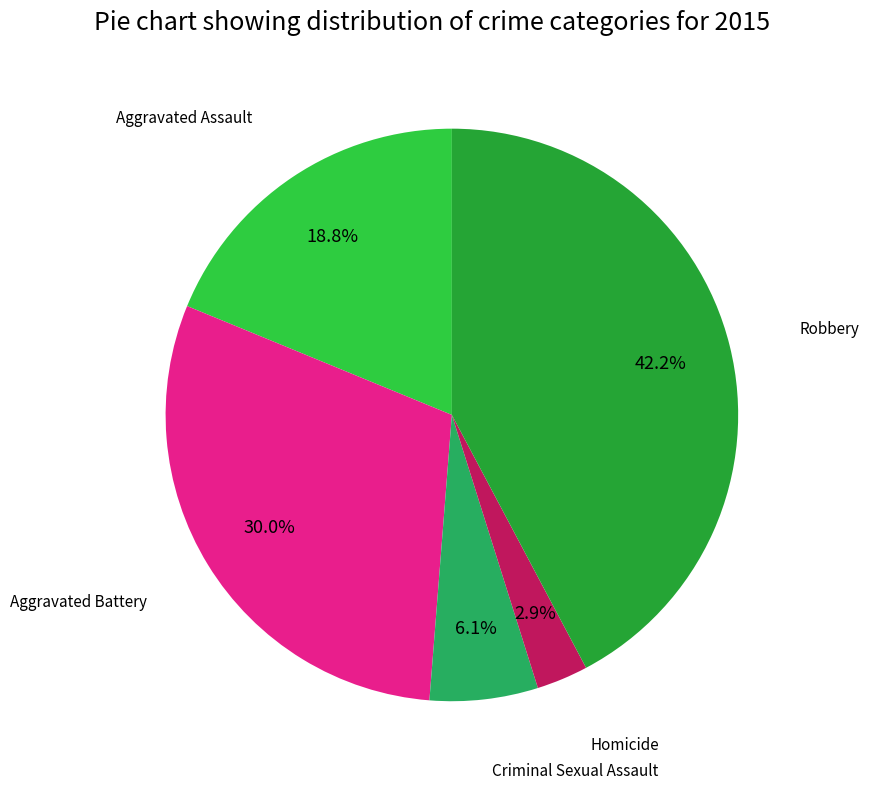

To the nearest percent, what is the difference between the largest and smallest slice percentages?

39%